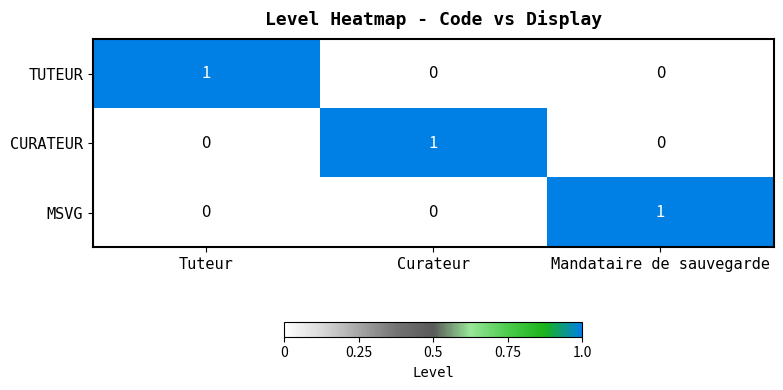

Count the CURATEUR values in the range 0 to 1.

3